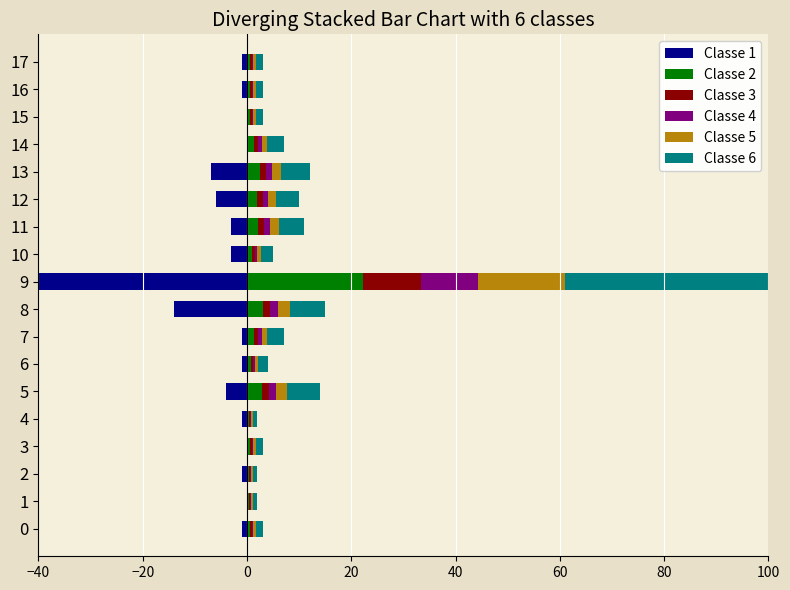

How many data points in Classe 6 are less than 2?

9